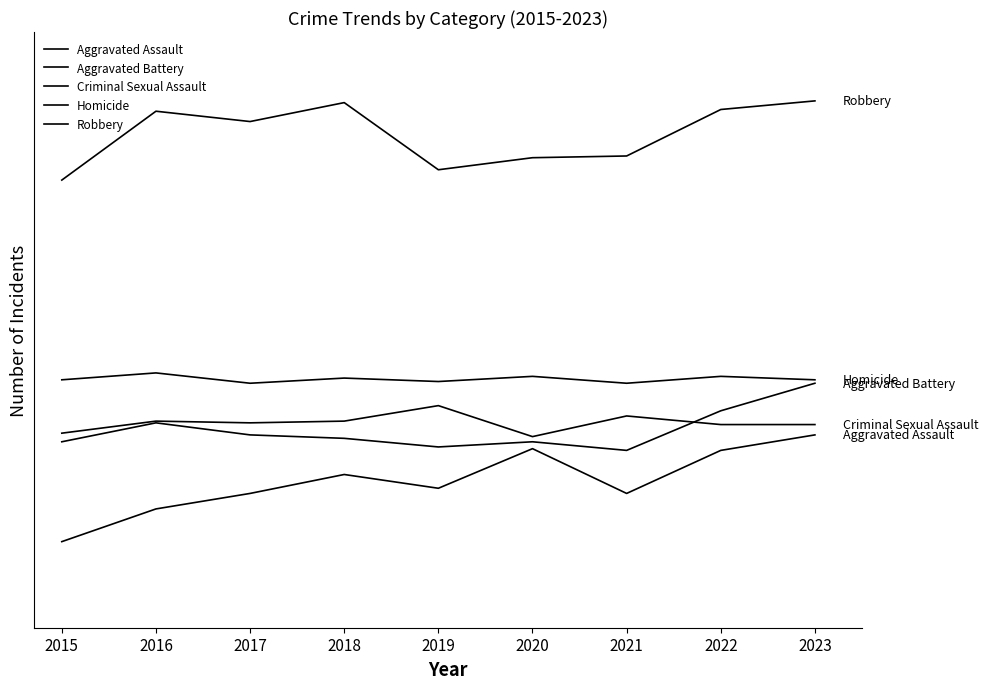

Is the value of Aggravated Battery at 2015 greater than the value of Robbery at 2020?

No